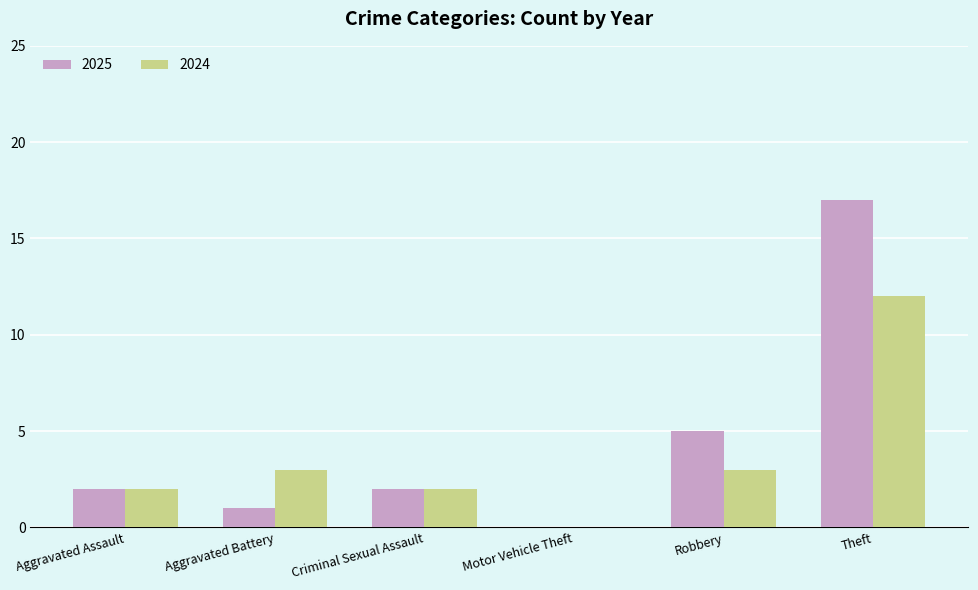

The value of 2024 at Theft is 12. True or false?

True